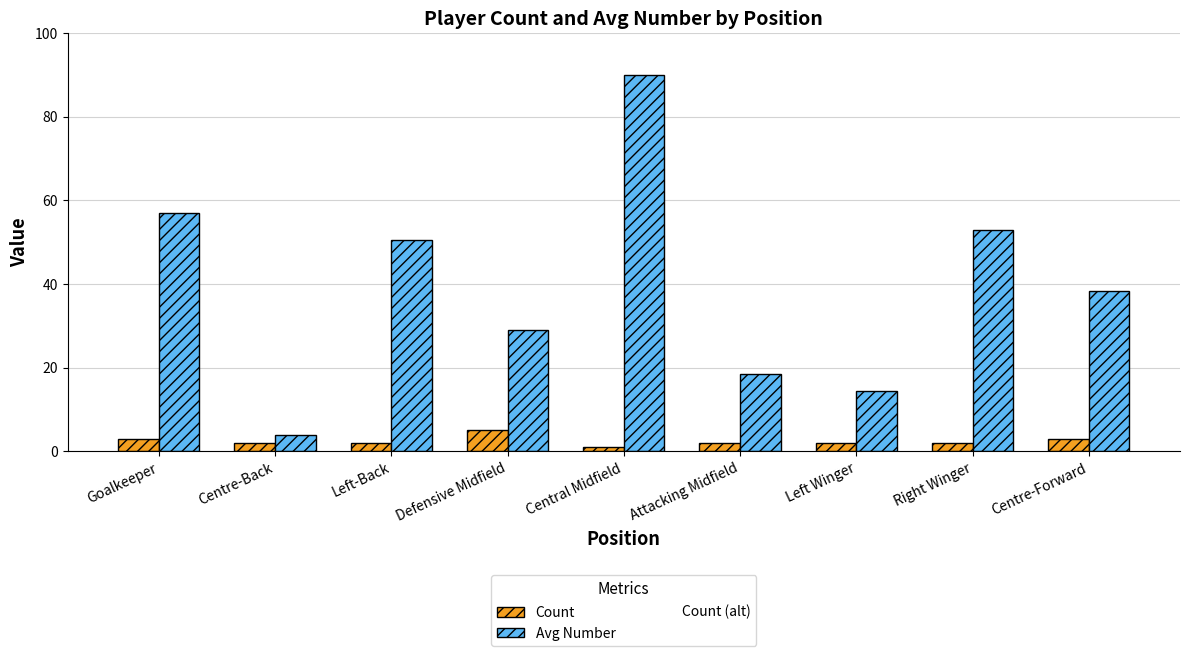

The value of Count at Left Winger is 2.0. True or false?

True